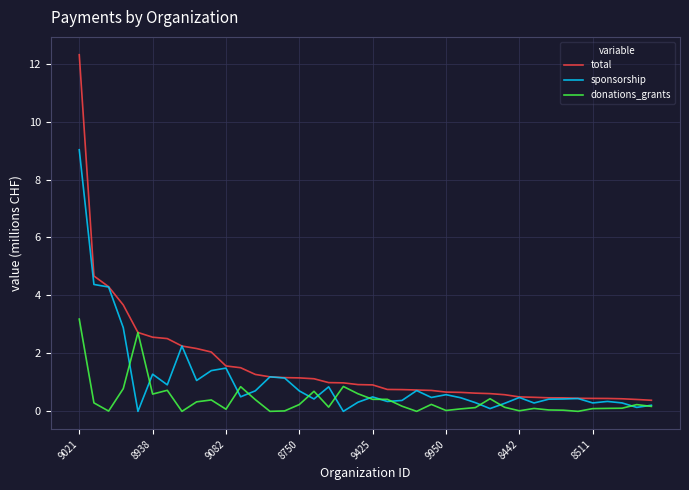

What is the difference between the maximum and minimum values in the total series?

11.9